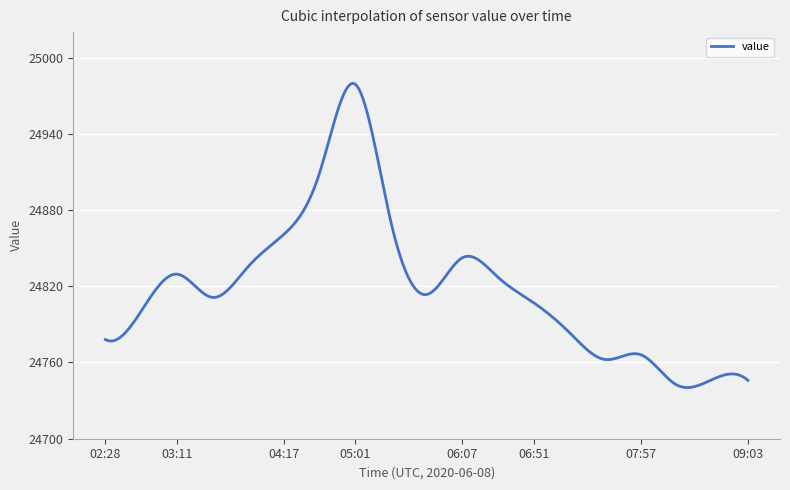

What is the smallest value displayed?

24740.3